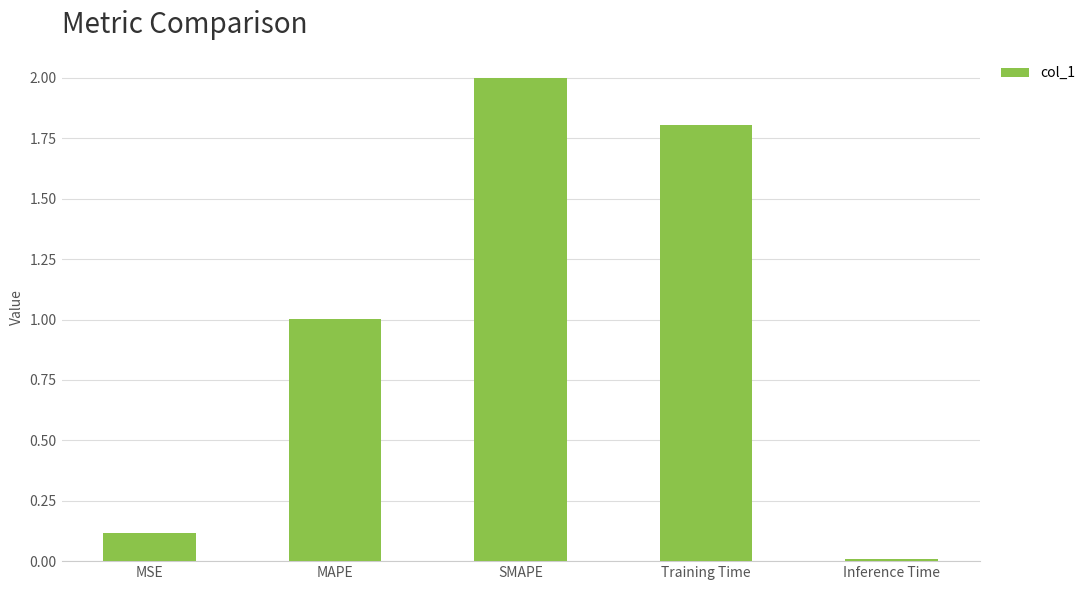

What is the label of the 3rd bar from the left?

SMAPE